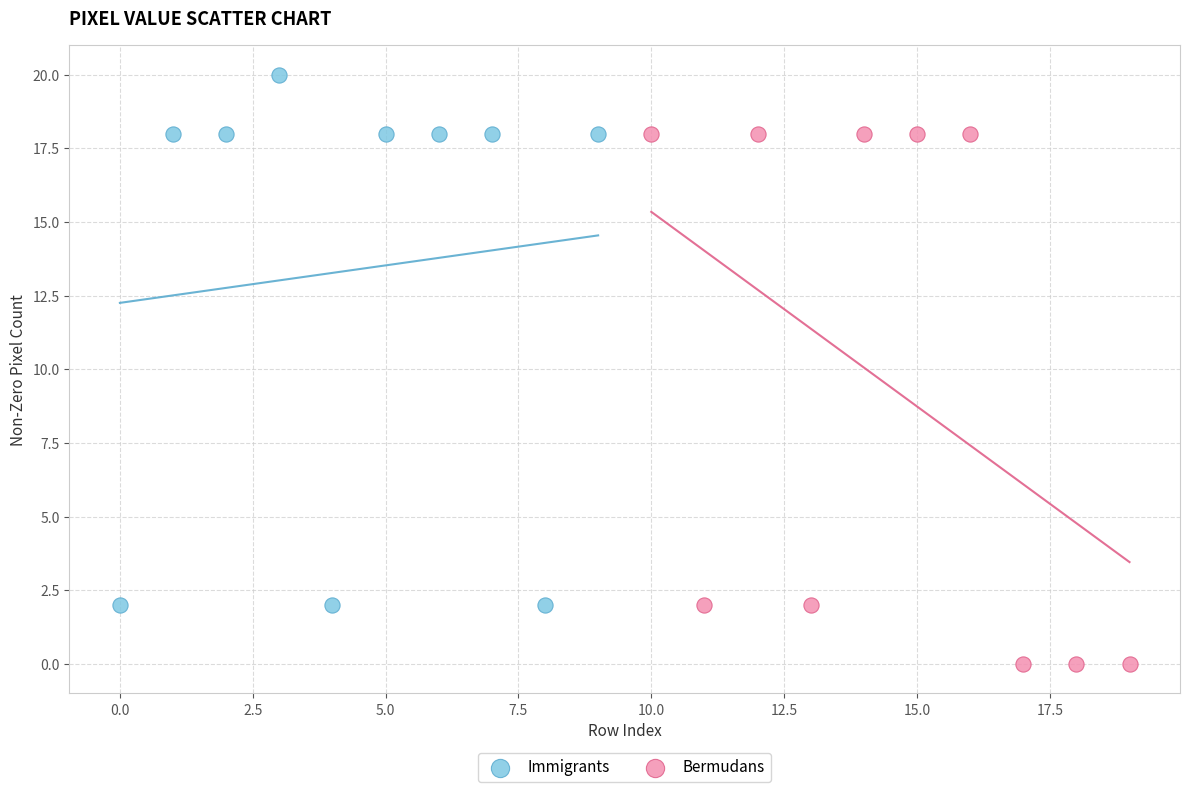

Which series reaches the maximum Y coordinate?

Immigrants